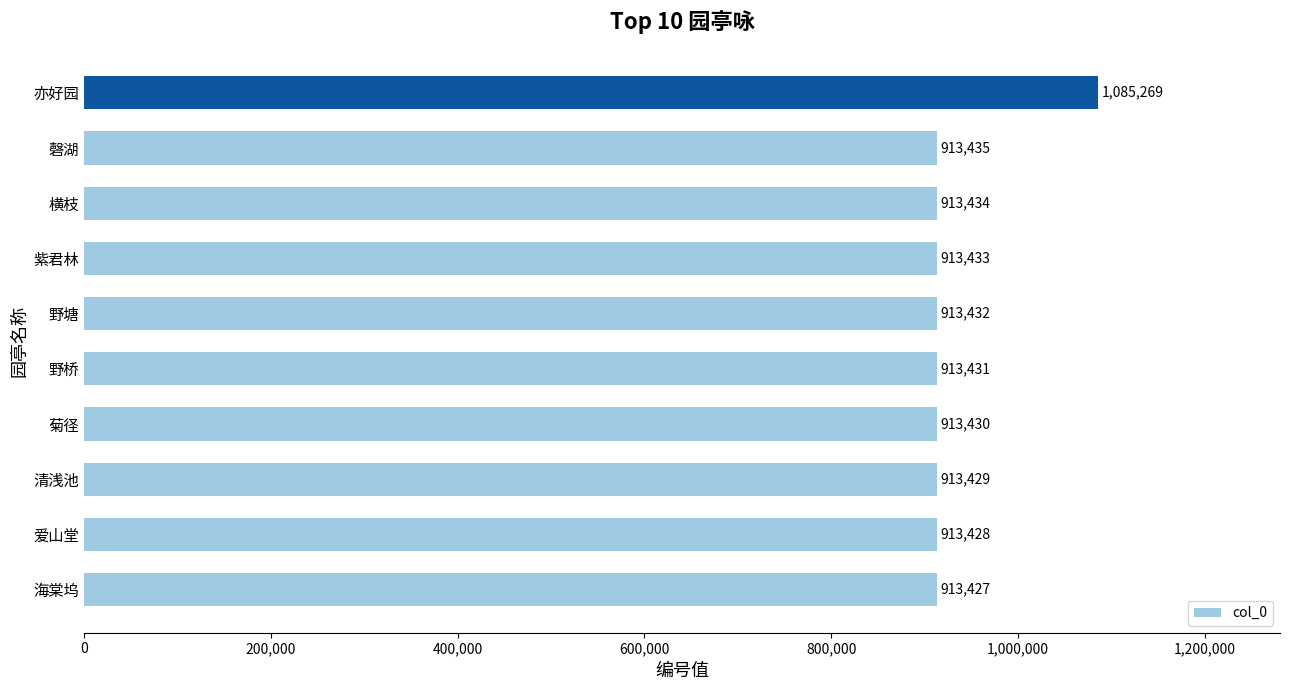

Rank the categories by value from highest to lowest.

亦好园, 磬湖, 横枝, 紫君林, 野塘, 野桥, 菊径, 清浅池, 爱山堂, 海棠坞